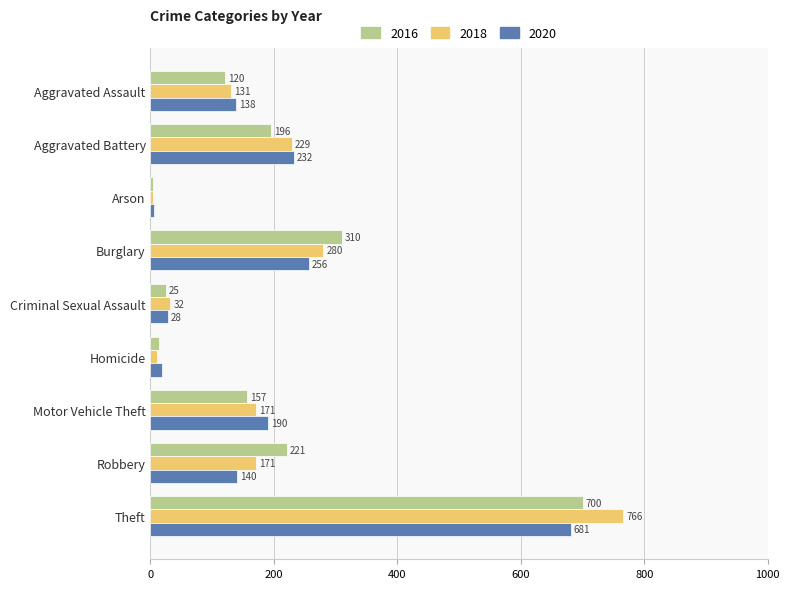

The 2018 series shows 55 at Aggravated Battery. True or false?

False